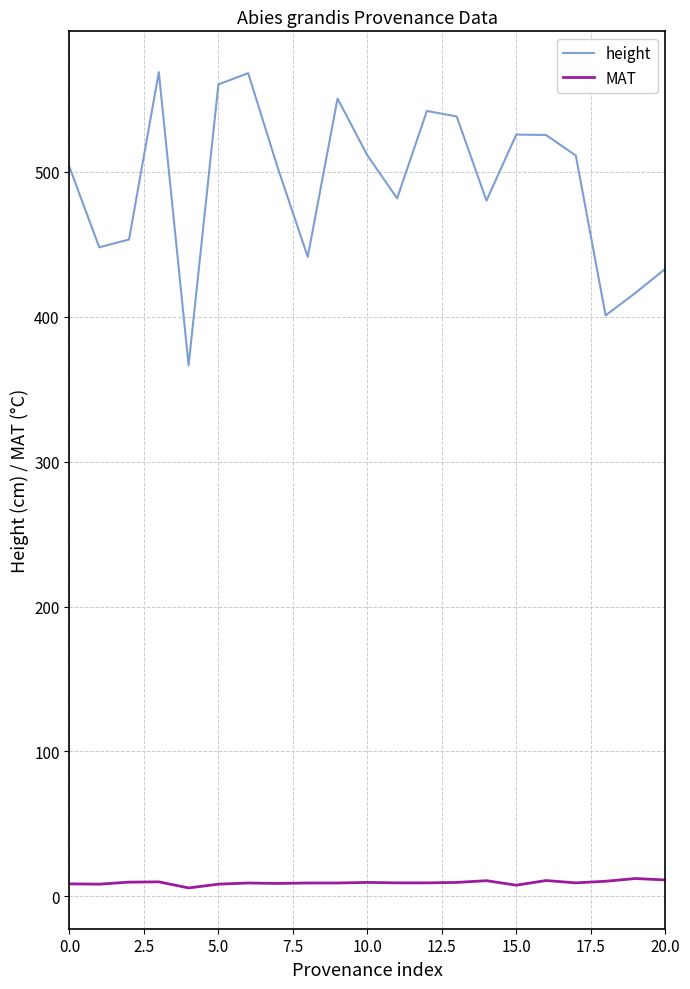

List the series in order of their overall mean, lowest first.

MAT, height